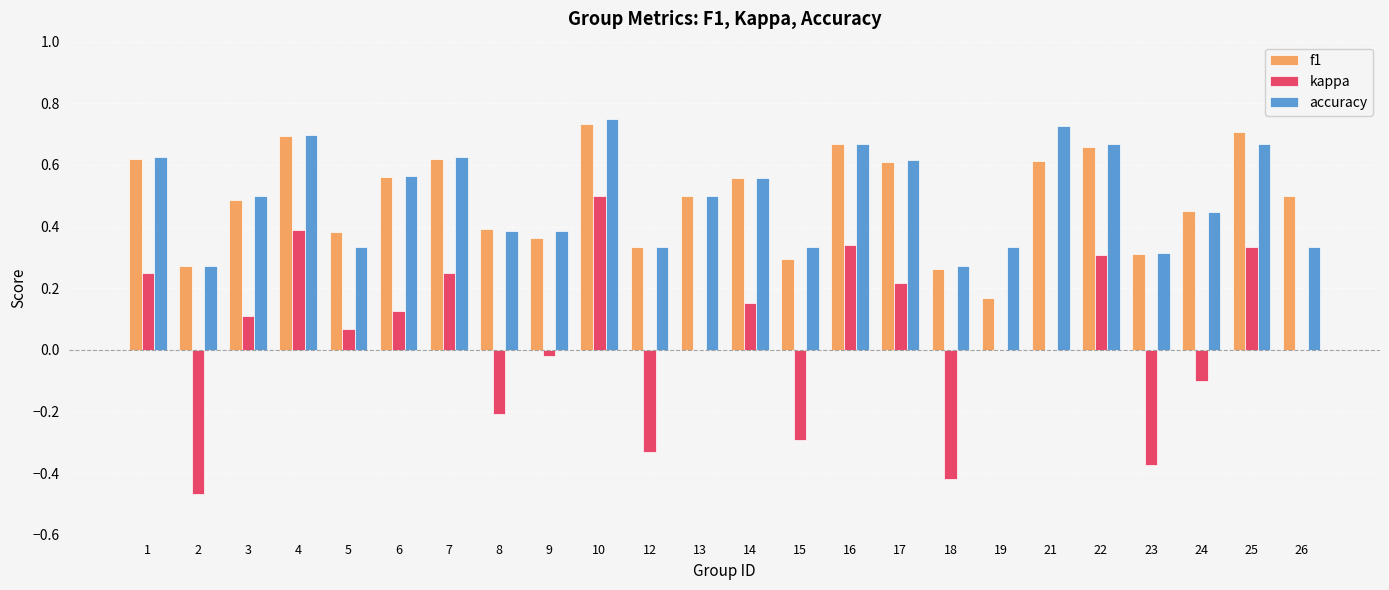

At which category is the sum across all series the highest?

10